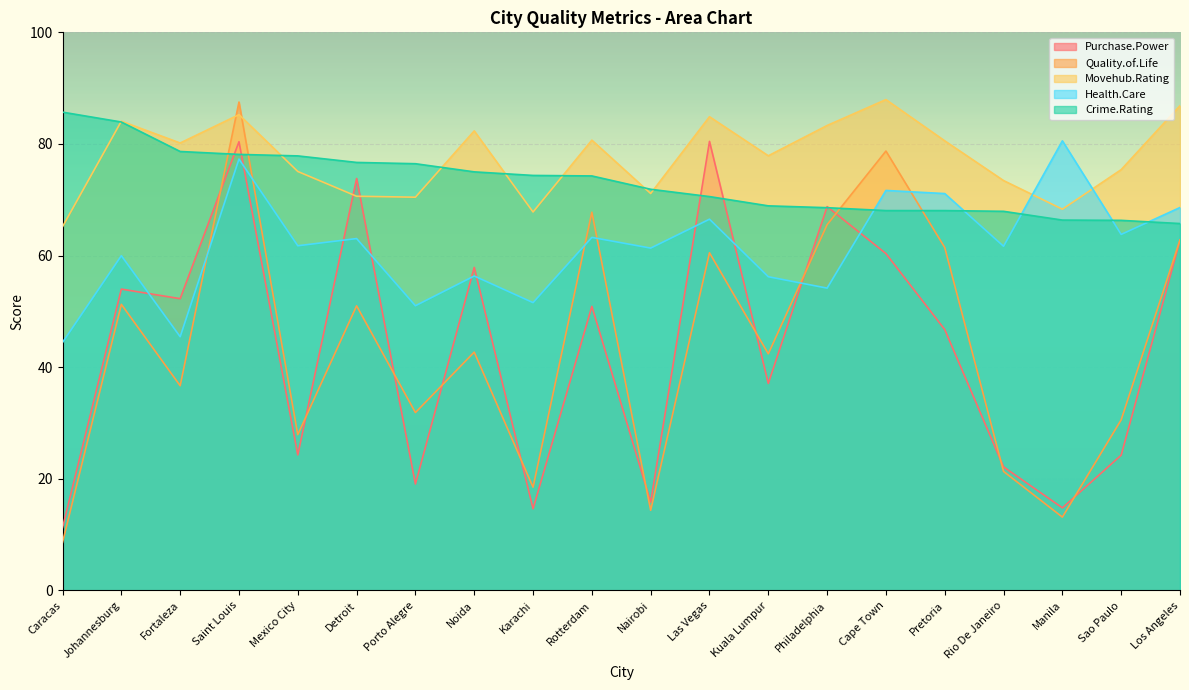

True or false: Movehub.Rating has a value of 115.6 at Caracas.

False